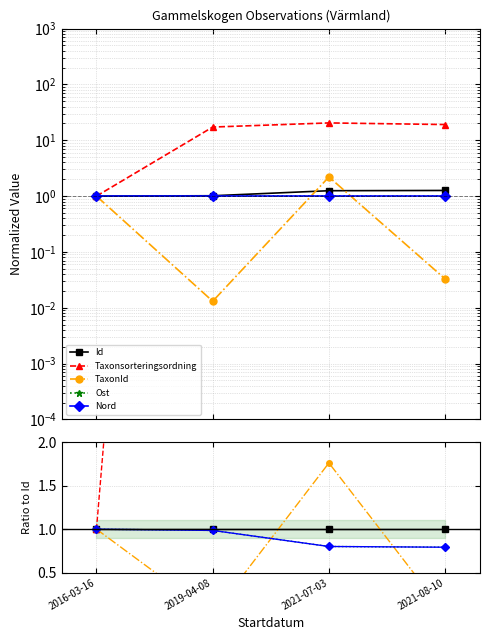

At how many categories does at least one series exceed 13?

3